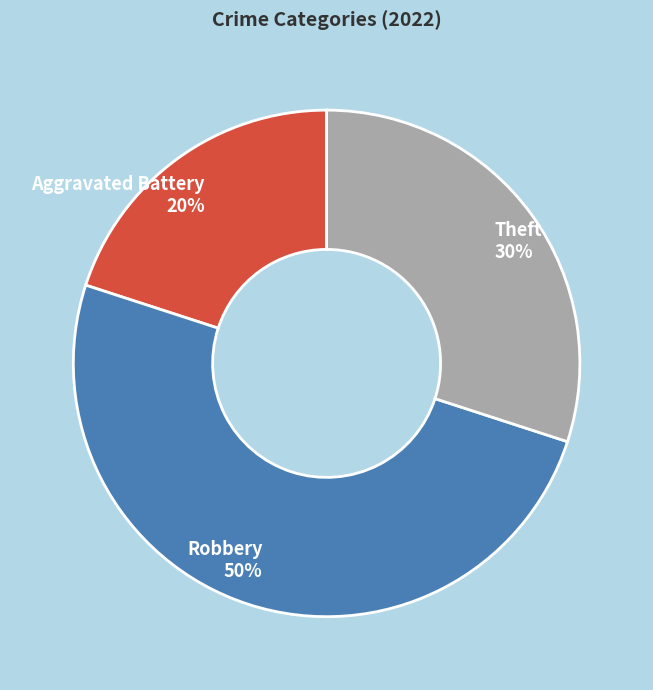

True or false: Aggravated Battery 20% accounts for 20% of the total.

True